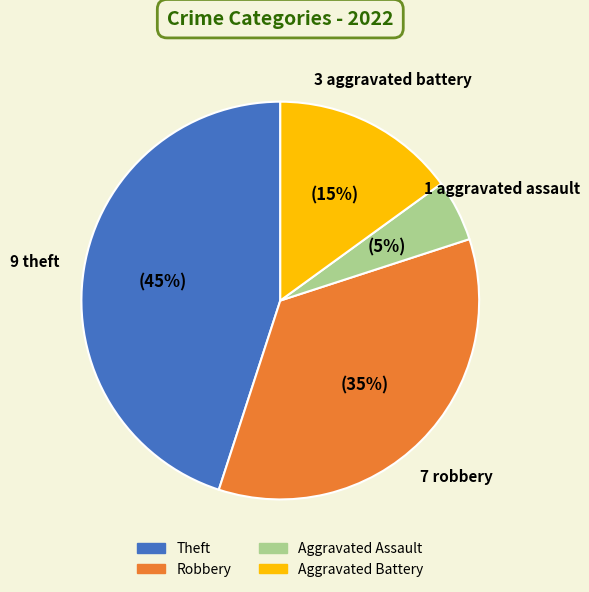

To the nearest percent, what percentage of the pie is Robbery?

35%